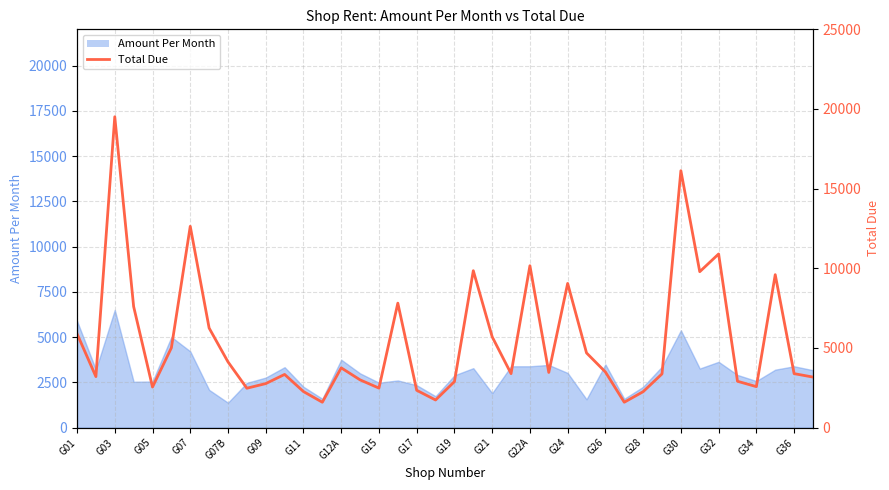

True or false: the data shows 461 at 29.

False